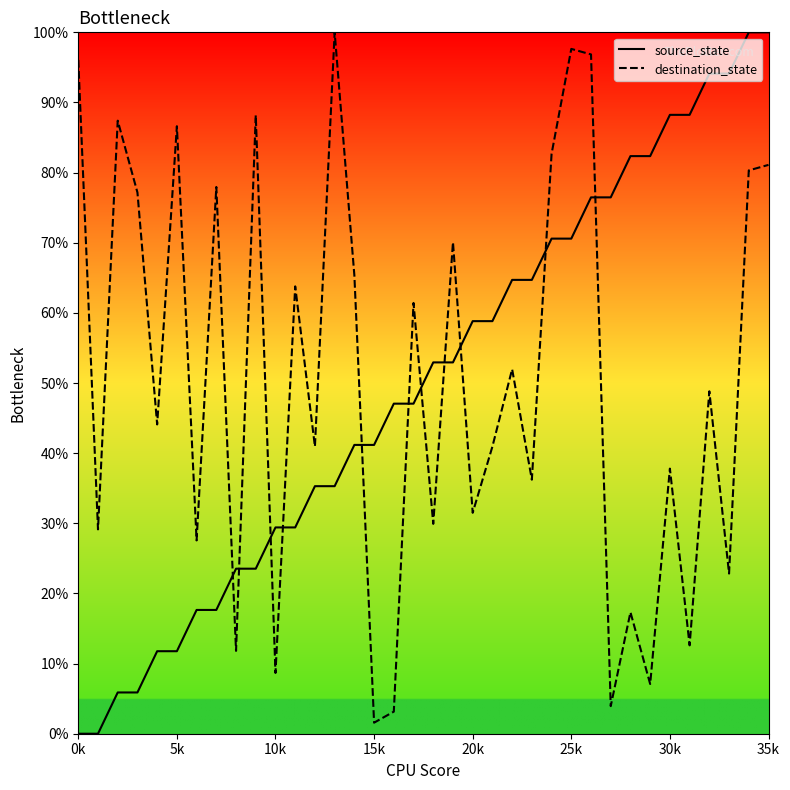

At how many categories does at least one series exceed 19?

36